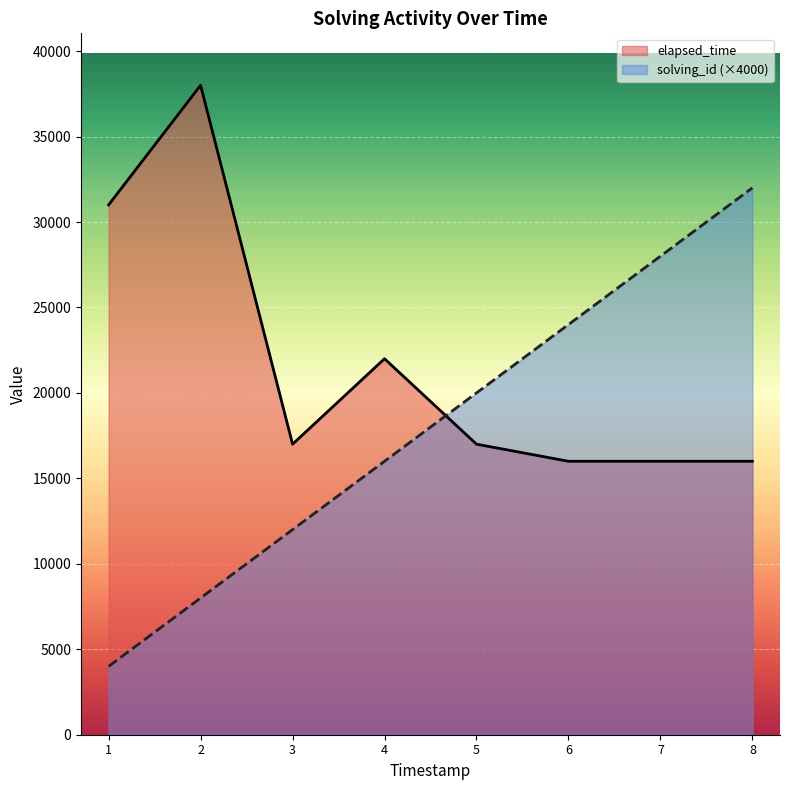

What is the spread (max minus min) of values at 1?

27000